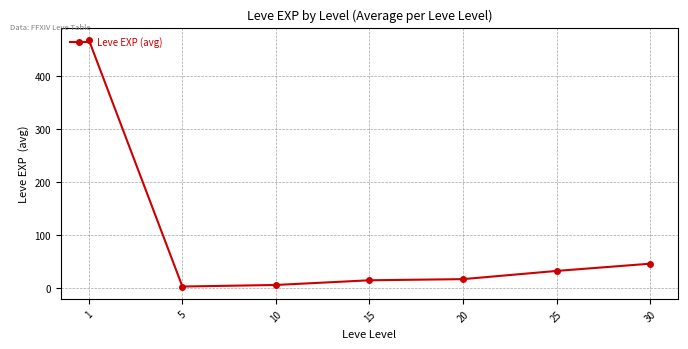

What is the smallest value displayed?

2.3